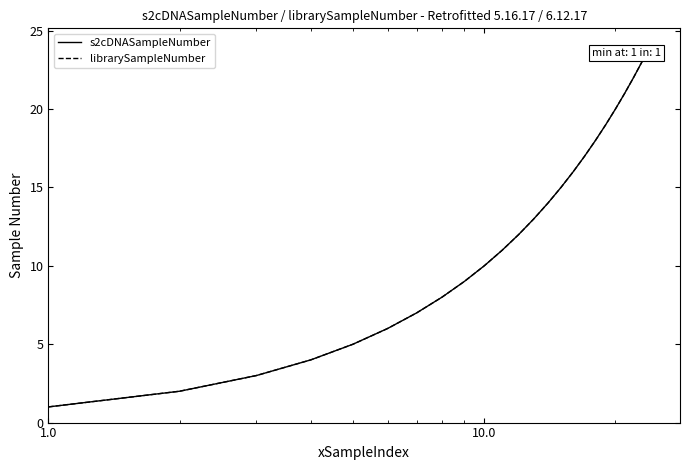

Is this an area chart (filled region under the line)?

No